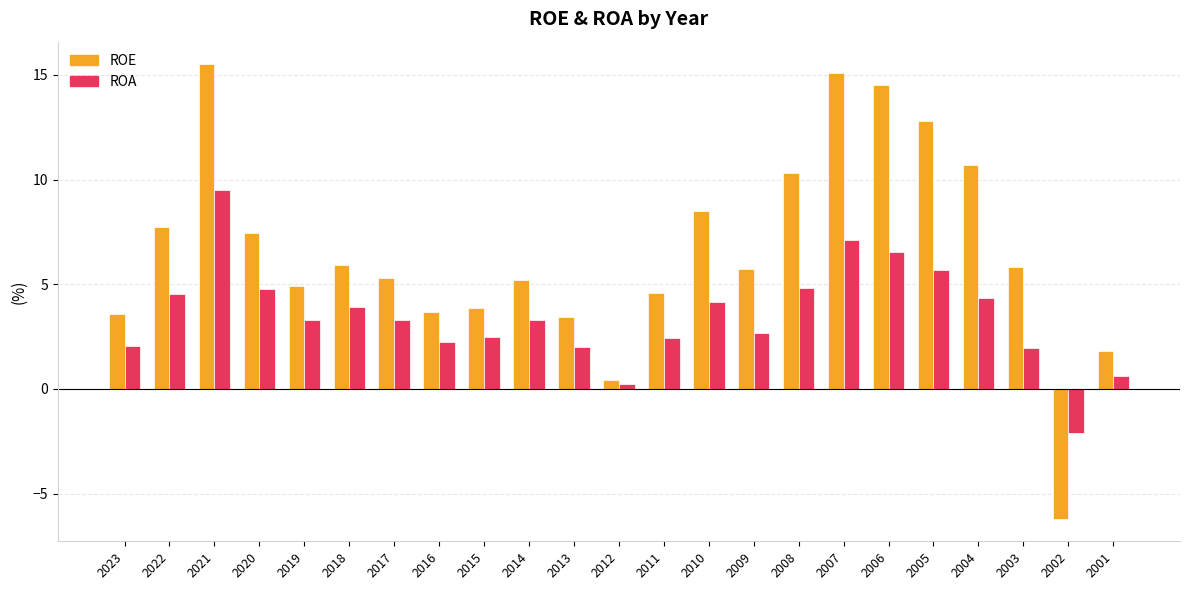

What is the value of the ROA bar at the 23rd from the left?

0.6